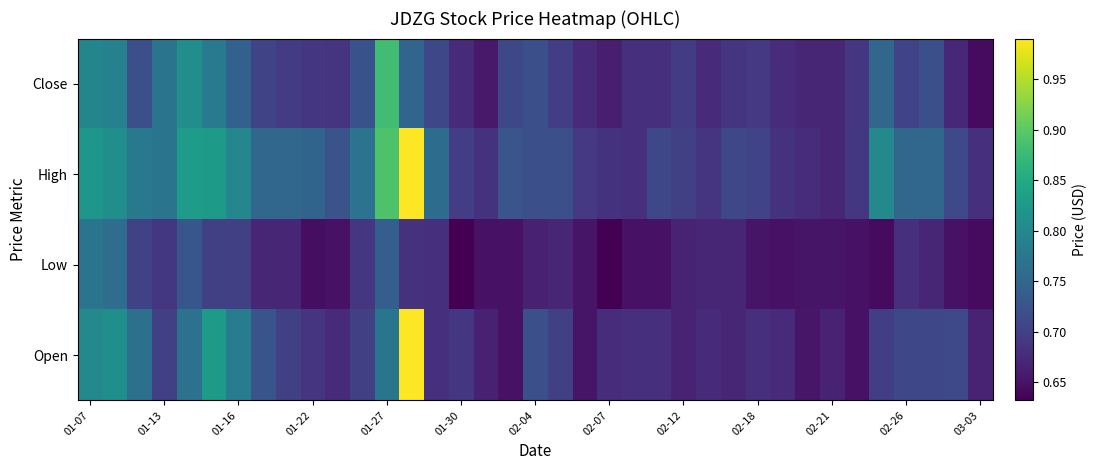

Which series has the widest spread of values?

Open